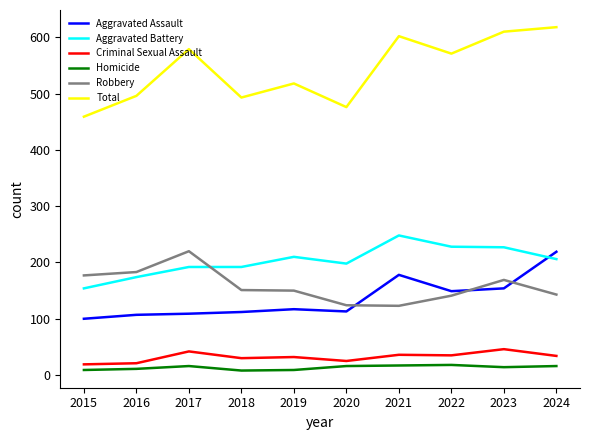

Which category has the lowest value in the Aggravated Battery series?

2015